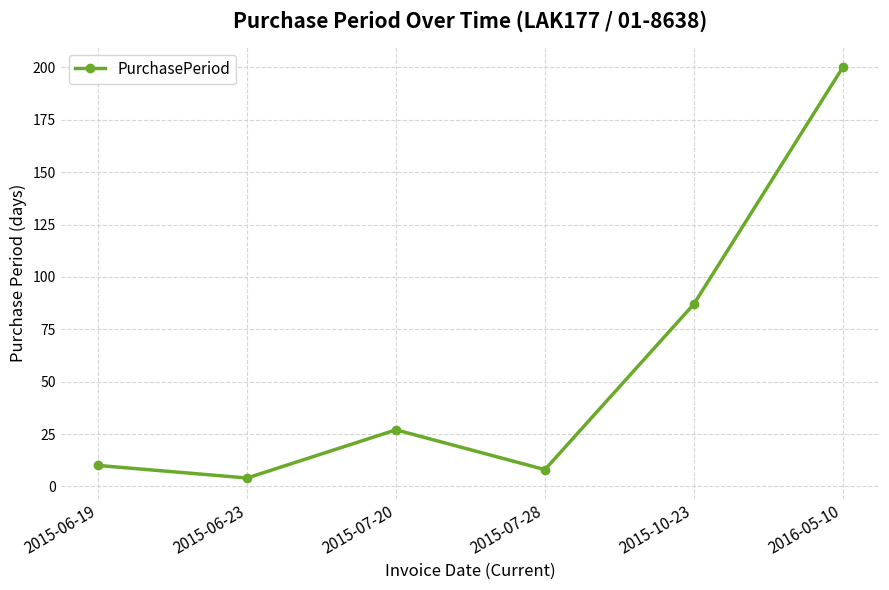

Reading right to left, extract all data points from this chart.

200	87	8	27	4	10